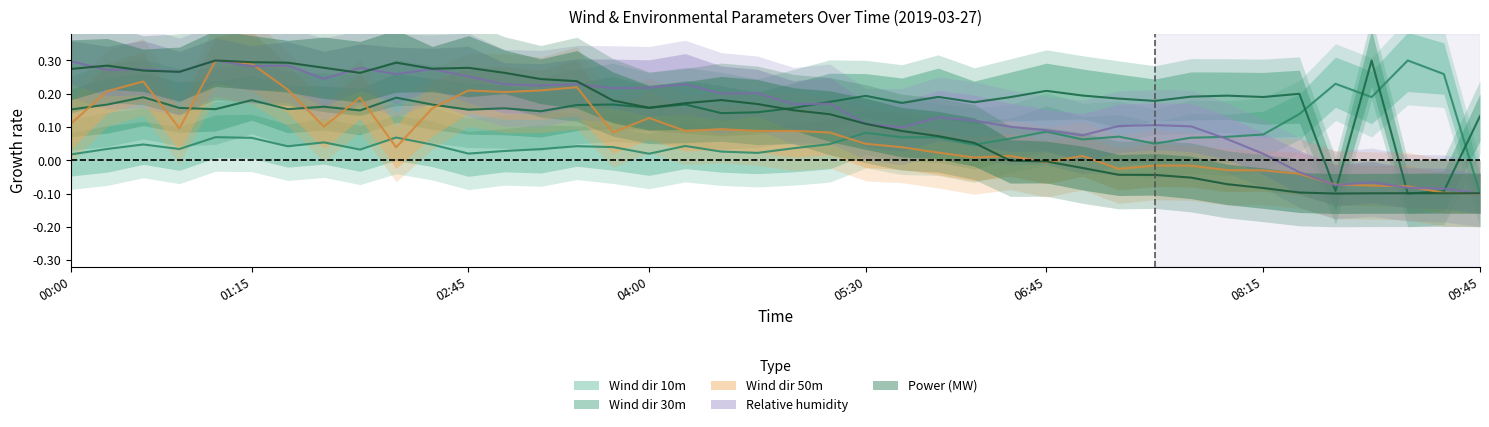

What is the approximate value of Wind dir 30m at 06:00?

0.2